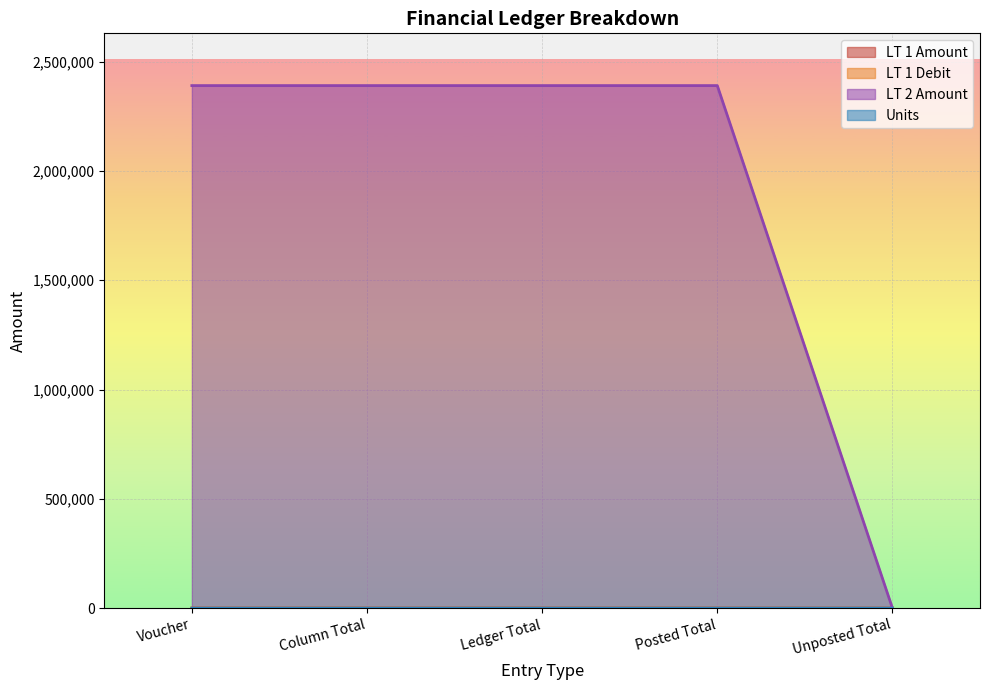

What is the label of the 3rd point from the left?

Ledger Total